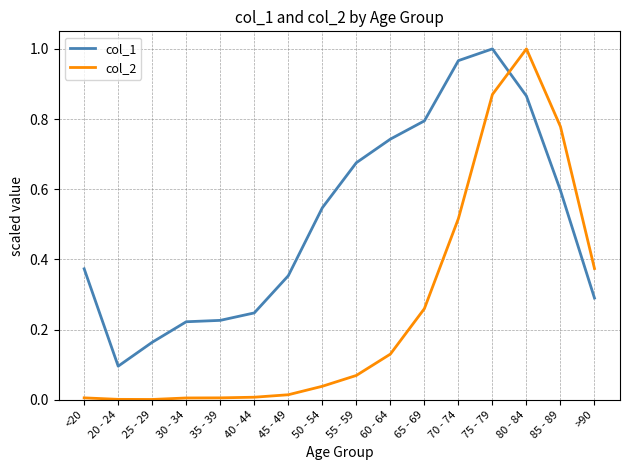

In col_2, how many points are lower than both neighbors (excluding endpoints)?

1